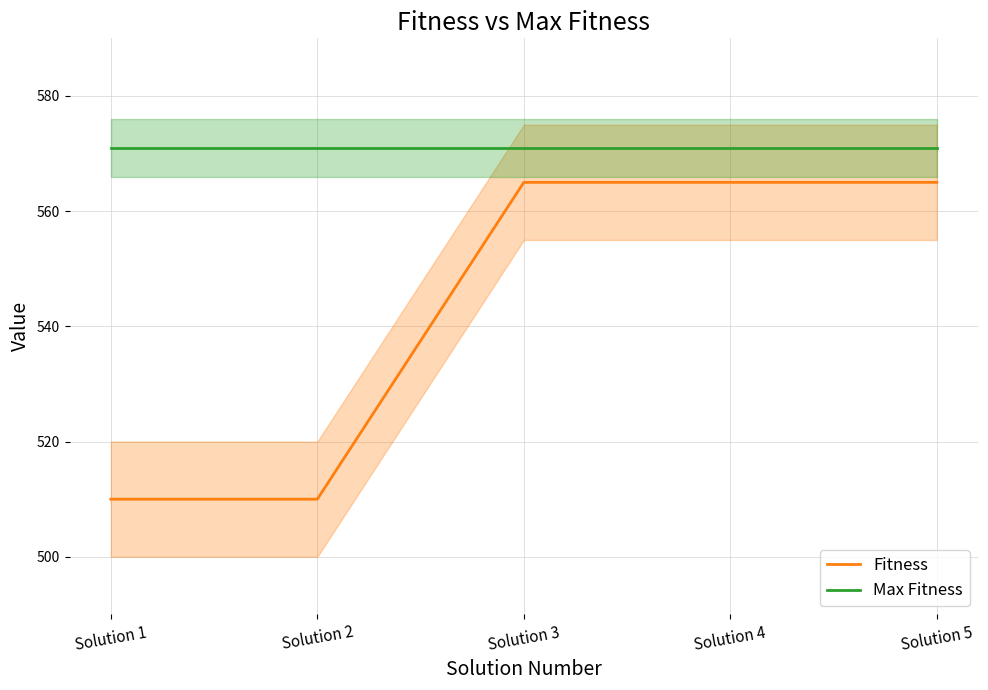

Reading left to right, transcribe all the data shown in this chart.

Fitness: 510	510	565	565	565
Max Fitness: 571	571	571	571	571